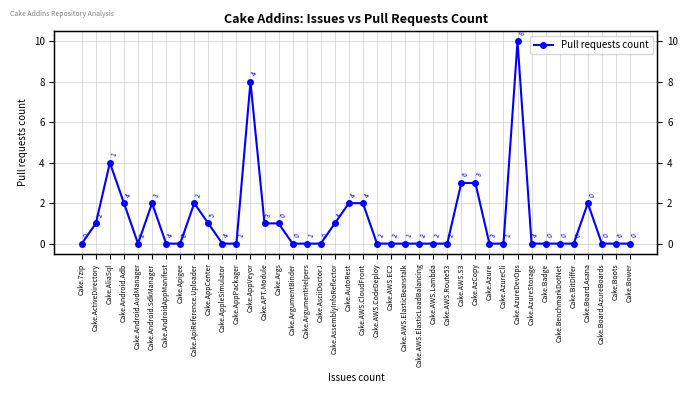

True or false: the data has more than 1 interior local peaks.

True